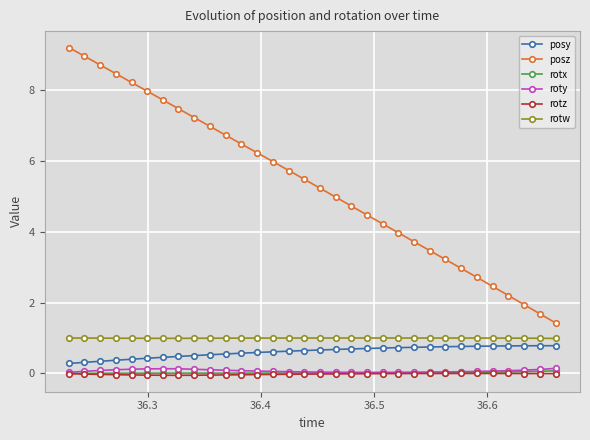

Does the chart display data point markers on the line(s)?

Yes